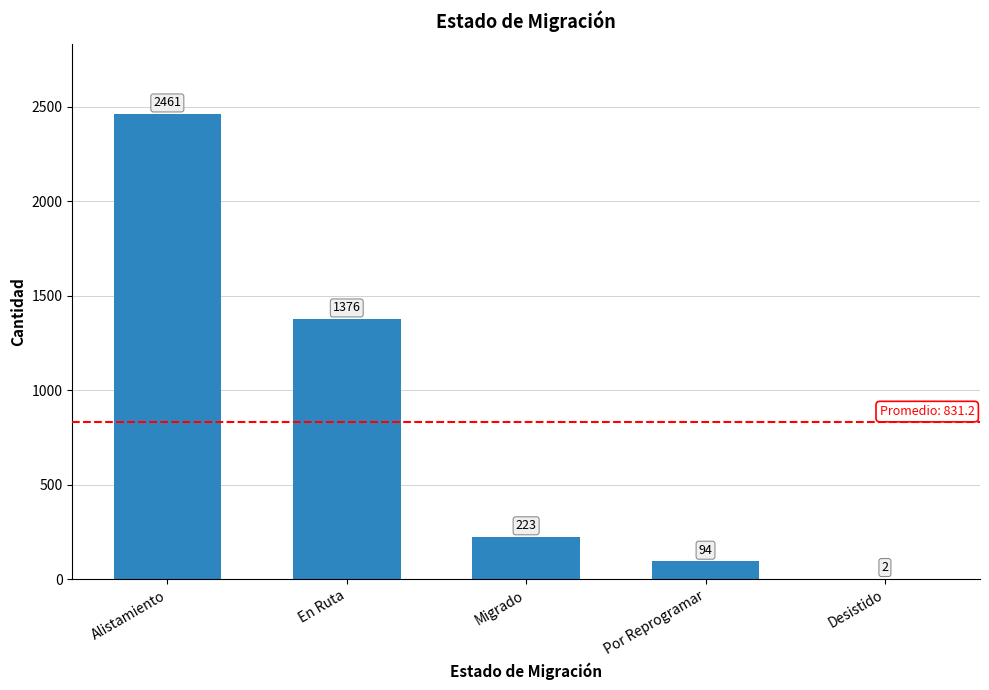

Reading right to left, transcribe all the data shown in this chart.

2	94	223	1376	2461